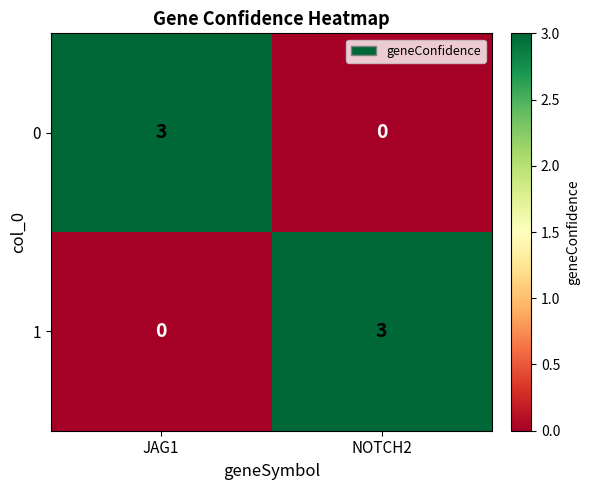

At how many categories does at least one series exceed 2?

2